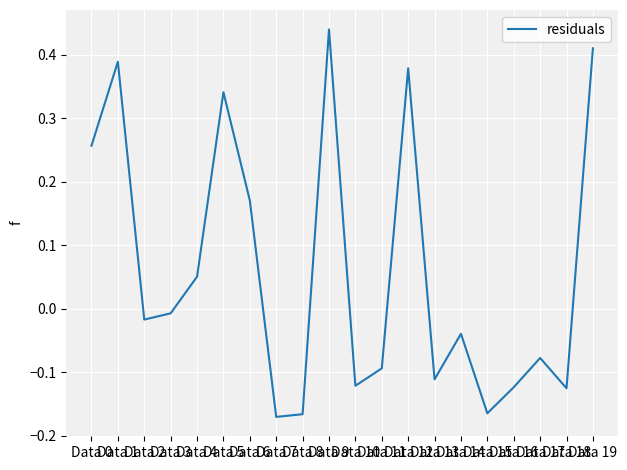

True or false: there are more than 0 points higher than both neighbors.

True